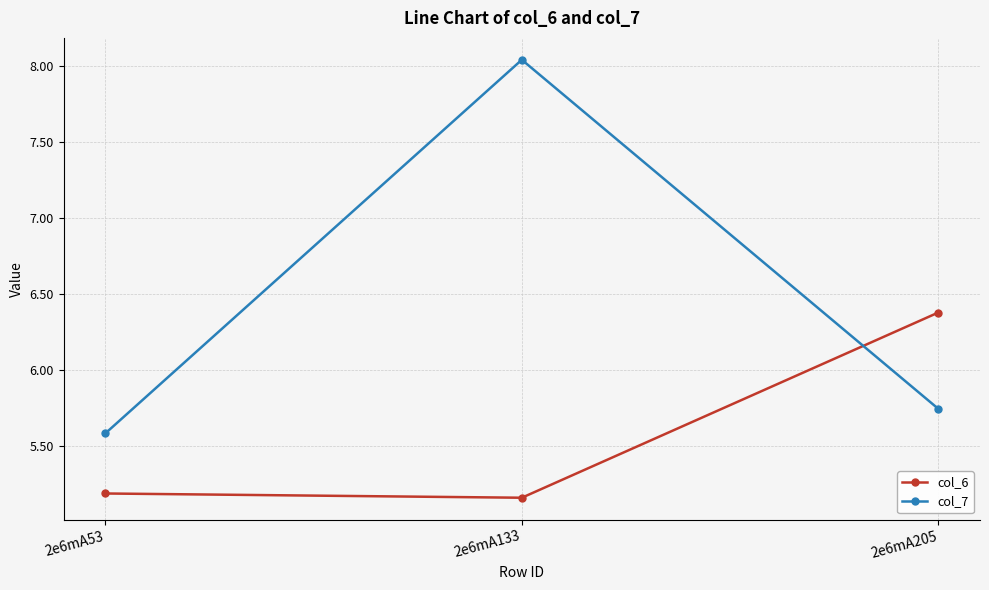

Where is col_7 nearest to the value 6?

2e6mA205